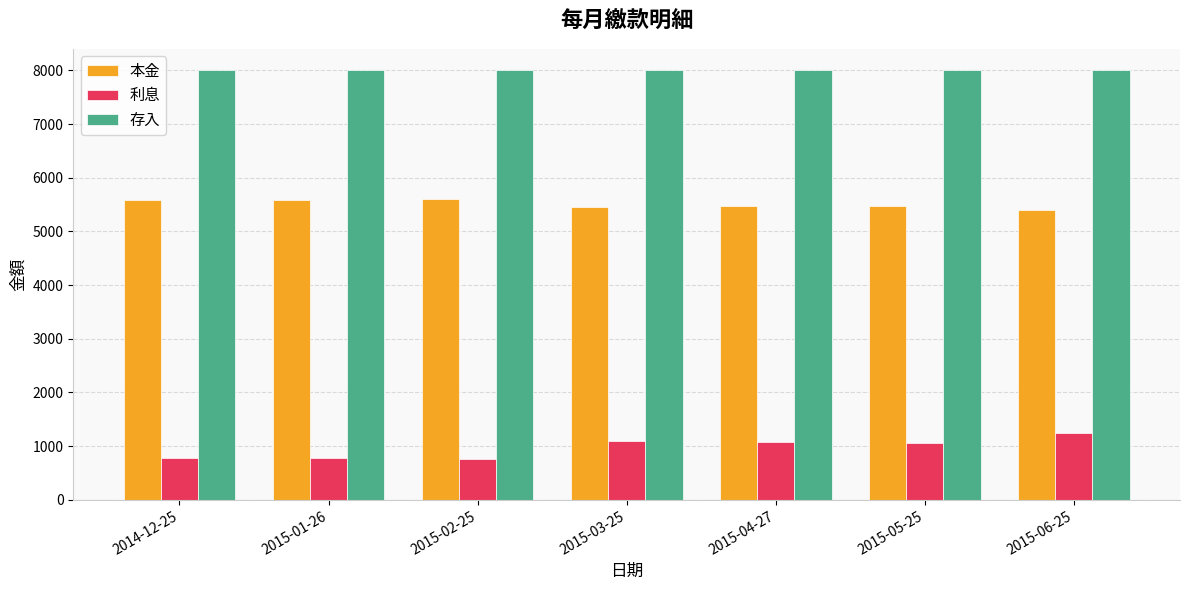

What position from the right is 2015-02-25?

5